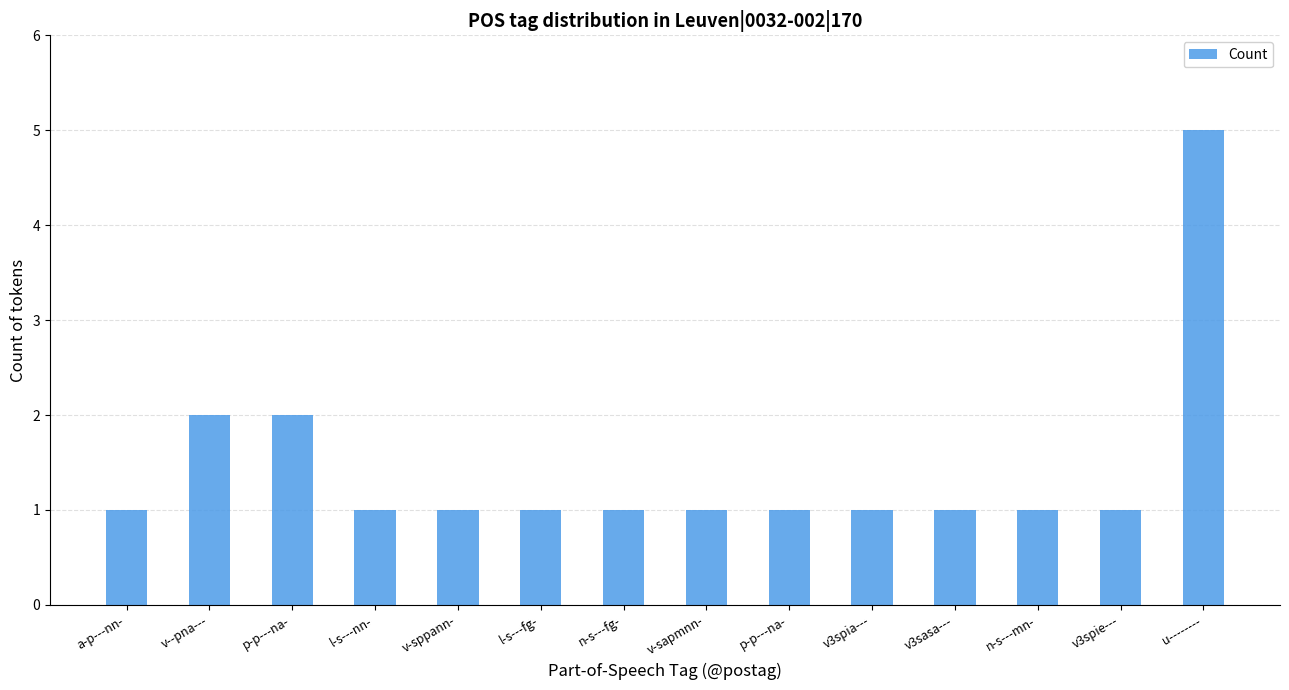

Reading left to right, transcribe all the data shown in this chart.

1	2	2	1	1	1	1	1	1	1	1	1	1	5